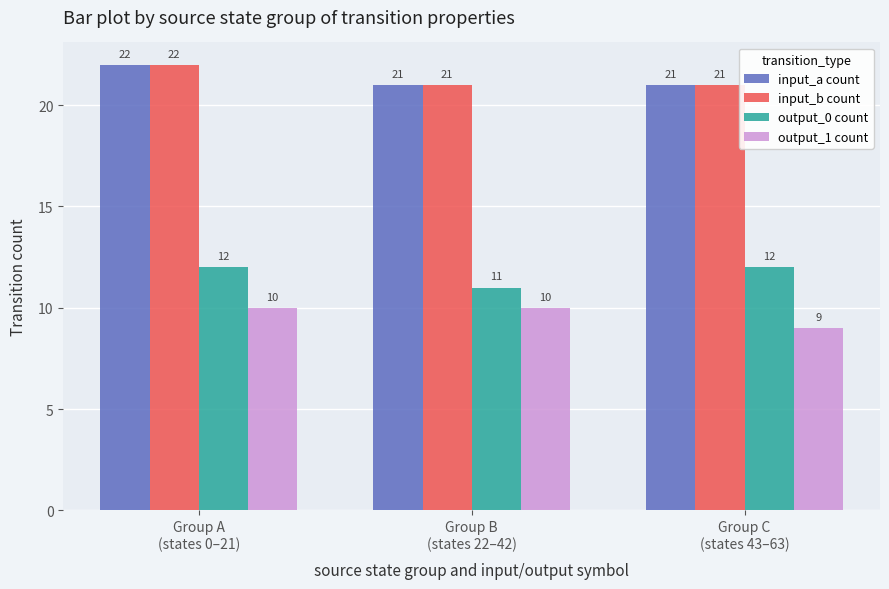

Is it true that input_a count equals 21 at Group C
(states 43–63)?

True